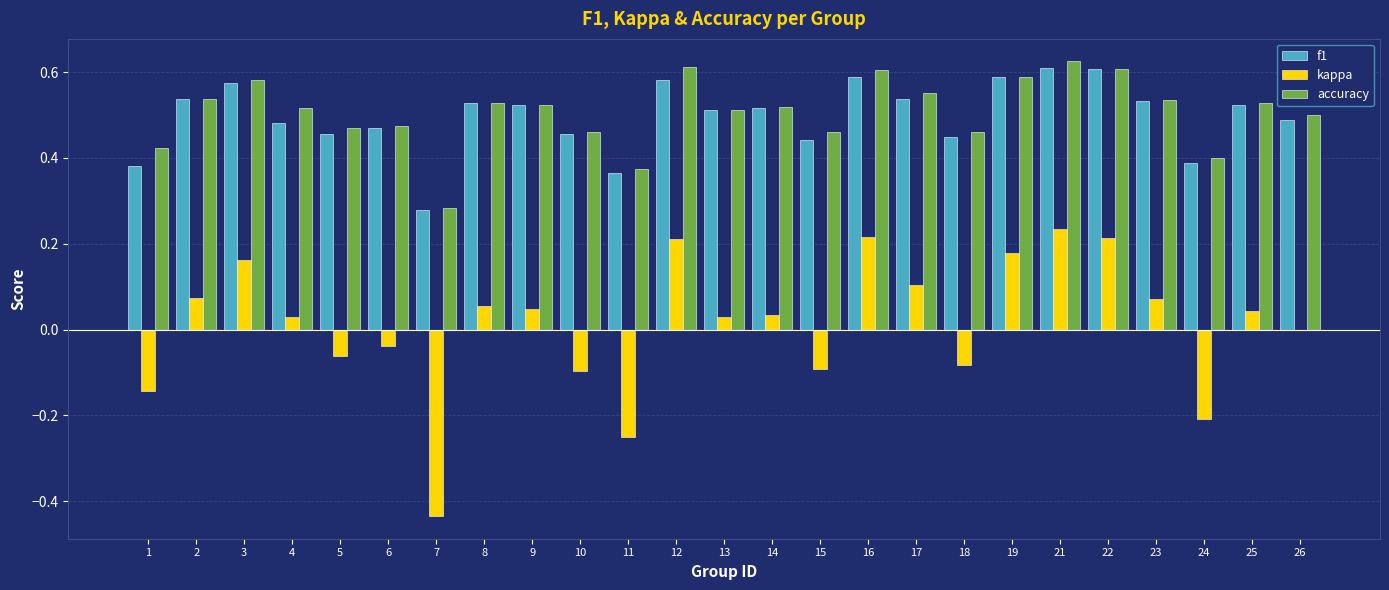

Between 5 and 13, which series saw the biggest shift?

kappa